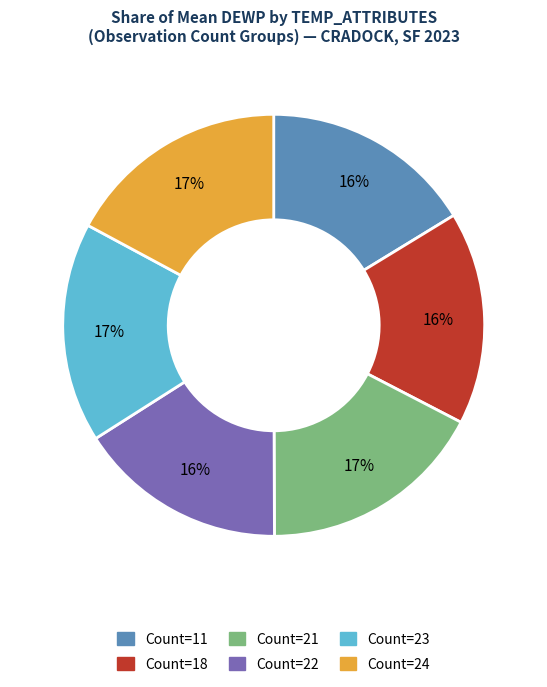

Which has a higher value, Count=11 or Count=24?

Count=24